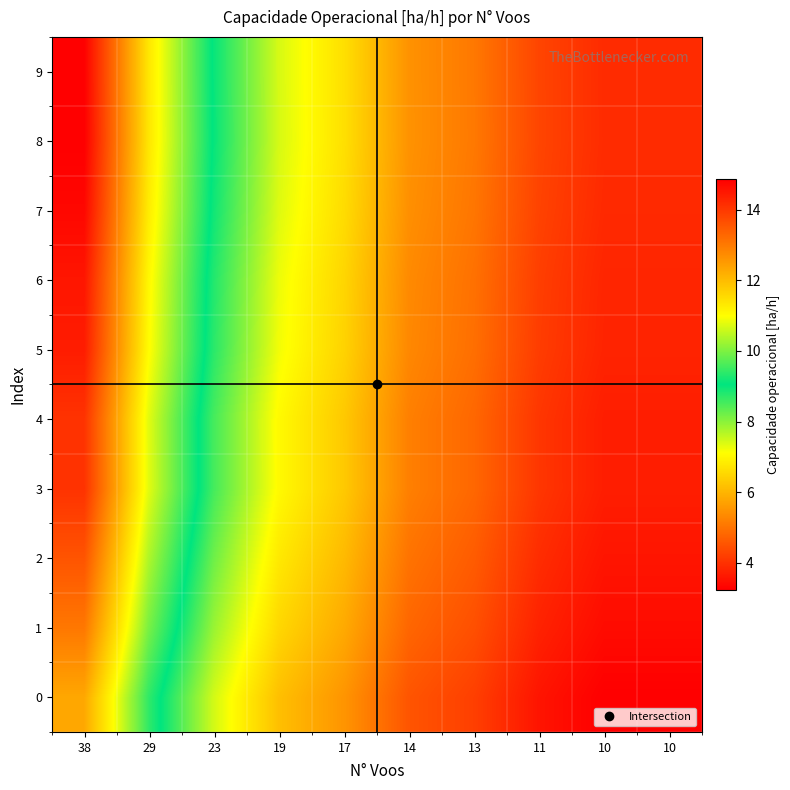

Reading left to right, transcribe all the data shown in this chart.

0: 38=12.3	29=9.4	23=7.5	19=6.2	17=5.5	14=4.5	13=4.2	11=3.6	10=3.2	10=3.2
1: 38=13.0	29=9.9	23=7.9	19=6.5	17=5.8	14=4.8	13=4.5	11=3.8	10=3.4	10=3.4
2: 38=13.6	29=10.4	23=8.2	19=6.8	17=6.1	14=5.0	13=4.6	11=3.9	10=3.6	10=3.6
3: 38=14.1	29=10.7	23=8.5	19=7.0	17=6.3	14=5.2	13=4.8	11=4.1	10=3.7	10=3.7
4: 38=14.1	29=10.7	23=8.5	19=7.0	17=6.3	14=5.2	13=4.8	11=4.1	10=3.7	10=3.7
5: 38=14.4	29=11.0	23=8.7	19=7.2	17=6.5	14=5.3	13=4.9	11=4.2	10=3.8	10=3.8
6: 38=14.5	29=11.1	23=8.8	19=7.3	17=6.5	14=5.3	13=5.0	11=4.2	10=3.8	10=3.8
7: 38=14.7	29=11.2	23=8.9	19=7.4	17=6.6	14=5.4	13=5.0	11=4.3	10=3.9	10=3.9
8: 38=14.9	29=11.3	23=9.0	19=7.4	17=6.6	14=5.5	13=5.1	11=4.3	10=3.9	10=3.9
9: 38=14.8	29=11.3	23=9.0	19=7.4	17=6.6	14=5.5	13=5.1	11=4.3	10=3.9	10=3.9